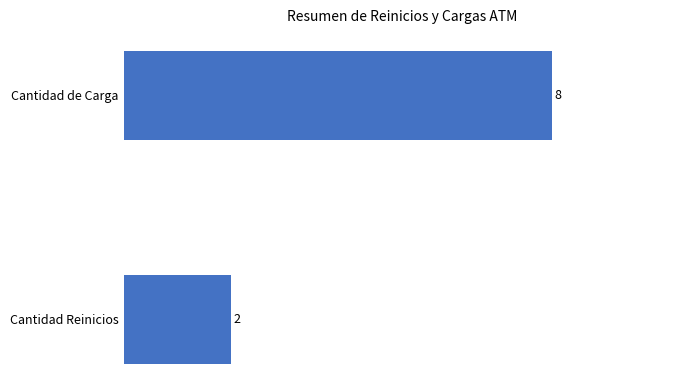

Are the bars horizontal?

Yes